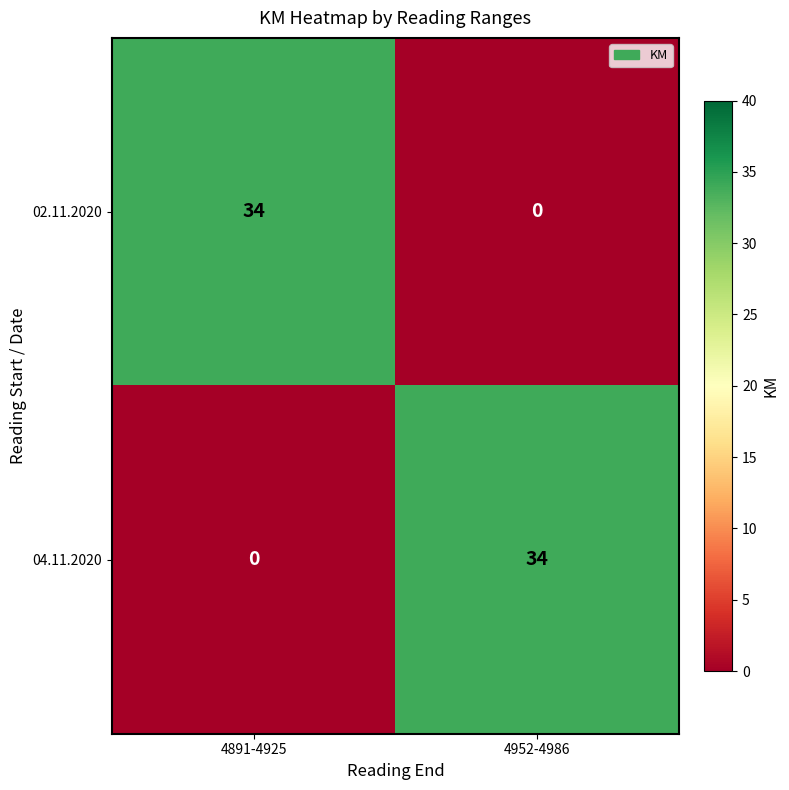

Reading left to right, extract all data points from this chart.

02.11.2020: 4891-4925=34	4952-4986=0
04.11.2020: 4891-4925=0	4952-4986=34